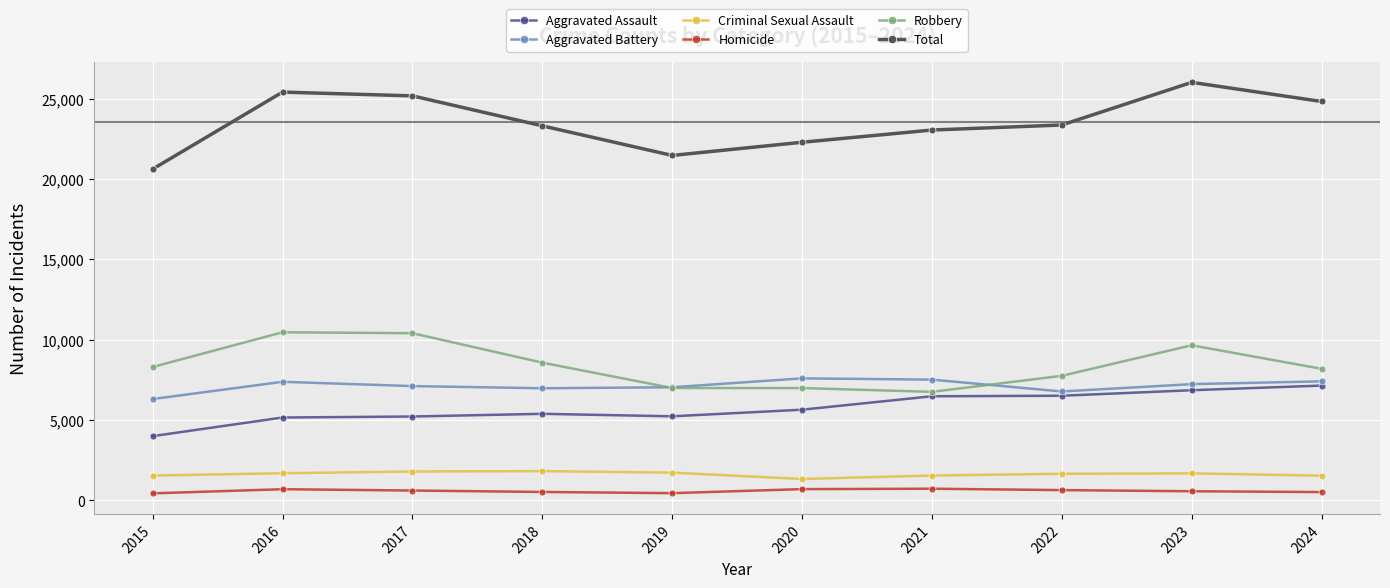

What is the minimum value for Aggravated Assault?

4005